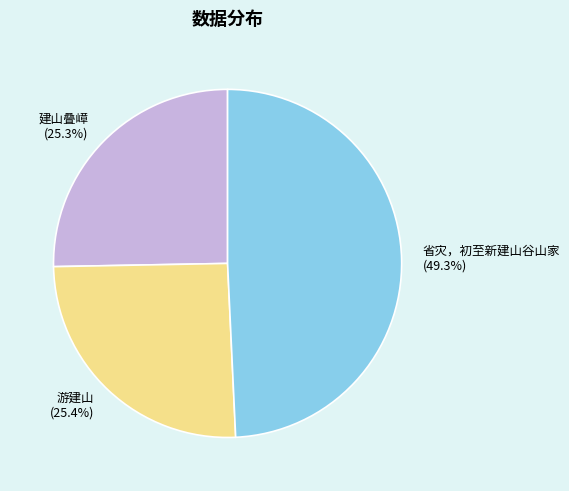

To the nearest percent, what percentage of the pie is 省灾，初至新建山谷山家?

49%